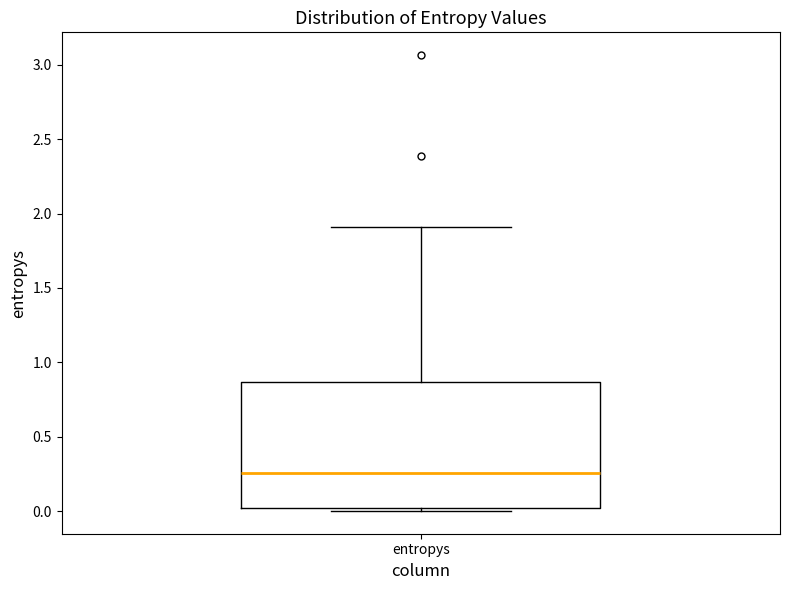

Transcribe this box plot: give where the median line is, the range the box spans, and where the two whiskers end, as read against the y-axis. The values are not printed on the chart, so give them approximately, as read against the axis.

median 0.25, box 0.00 to 0.85, whiskers 0.00 (just below the box's lower edge) to 1.90